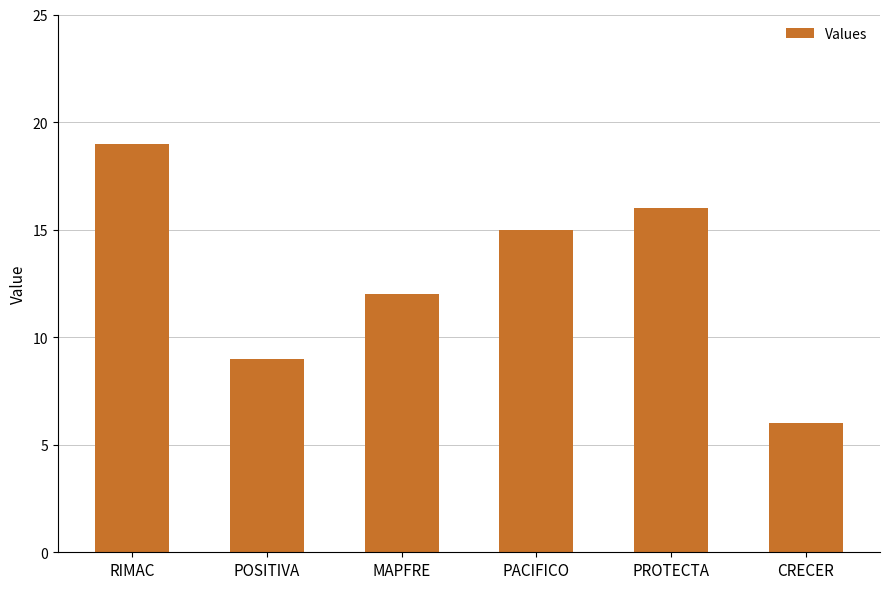

At which category does the chart reach its peak across all series?

RIMAC